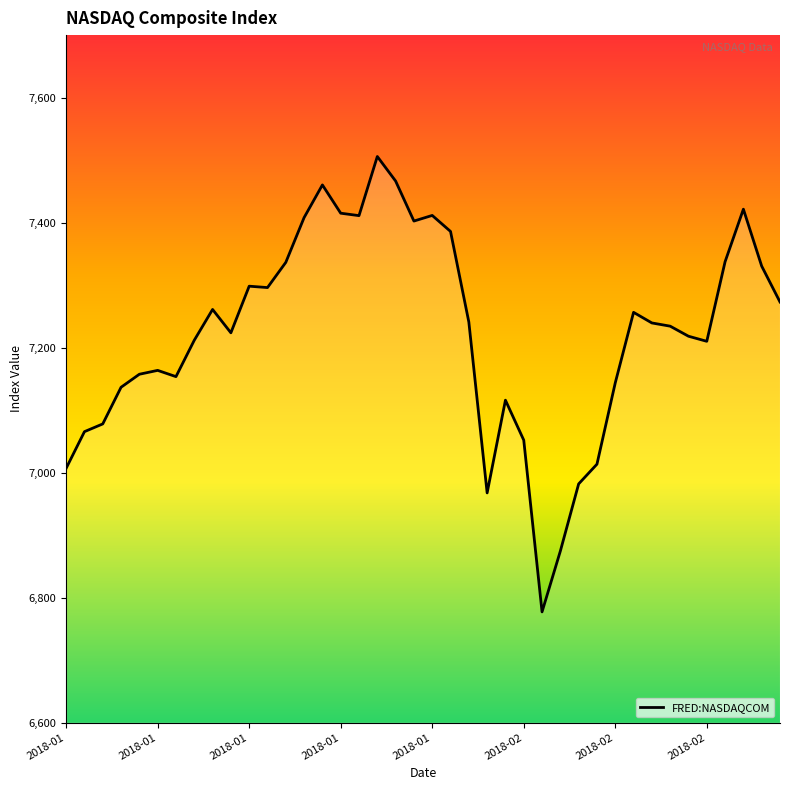

What is the difference between the maximum and minimum values?

728.6